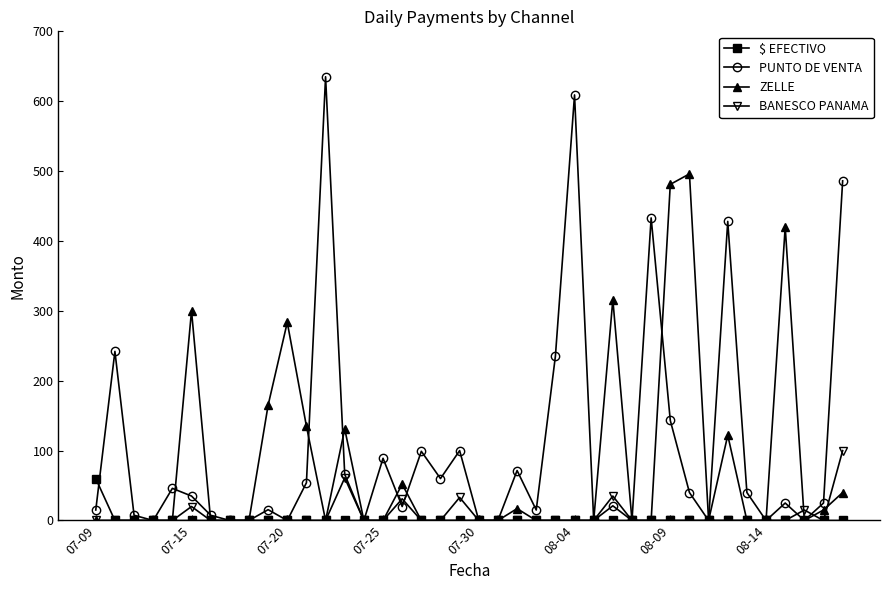

What is the value of the PUNTO DE VENTA point at the 31st from the left?

143.1